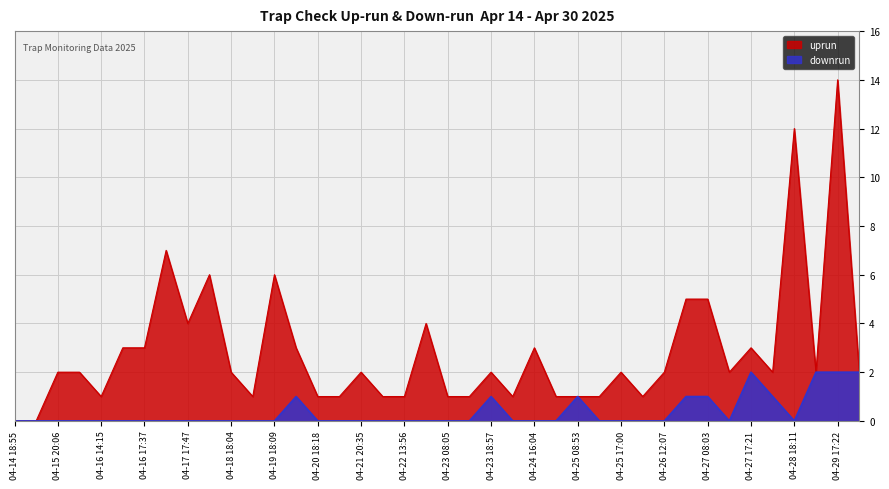

What are all the series names shown in the legend?

uprun, downrun